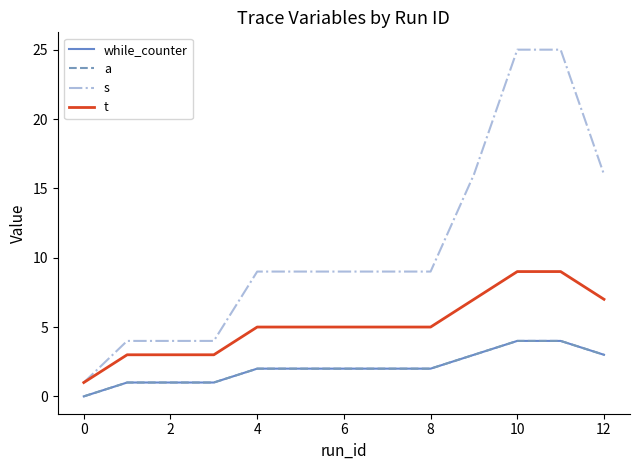

Does the chart have visible grid lines?

No